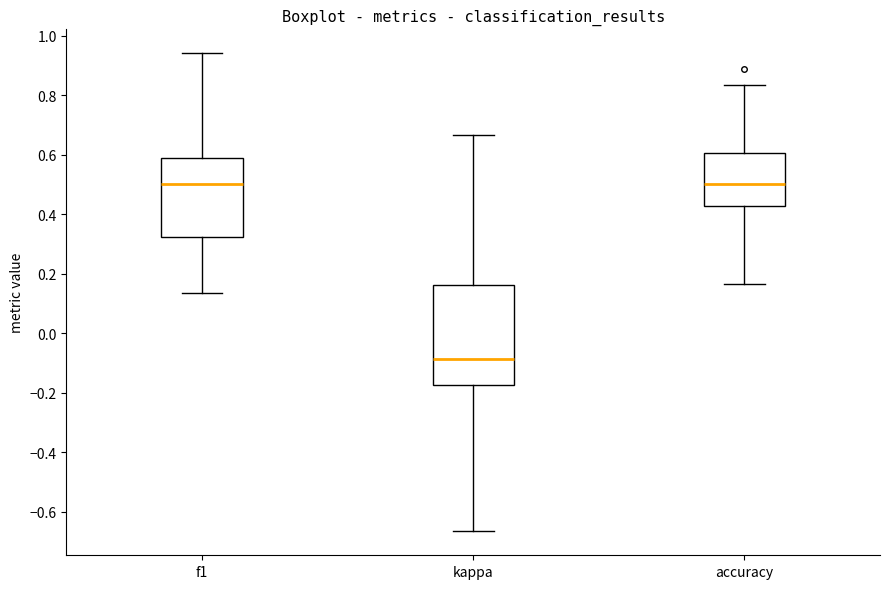

Where is the lower edge of the box for f1 on the y-axis? The values are not printed on the chart, so give them approximately, as read against the axis.

0.32